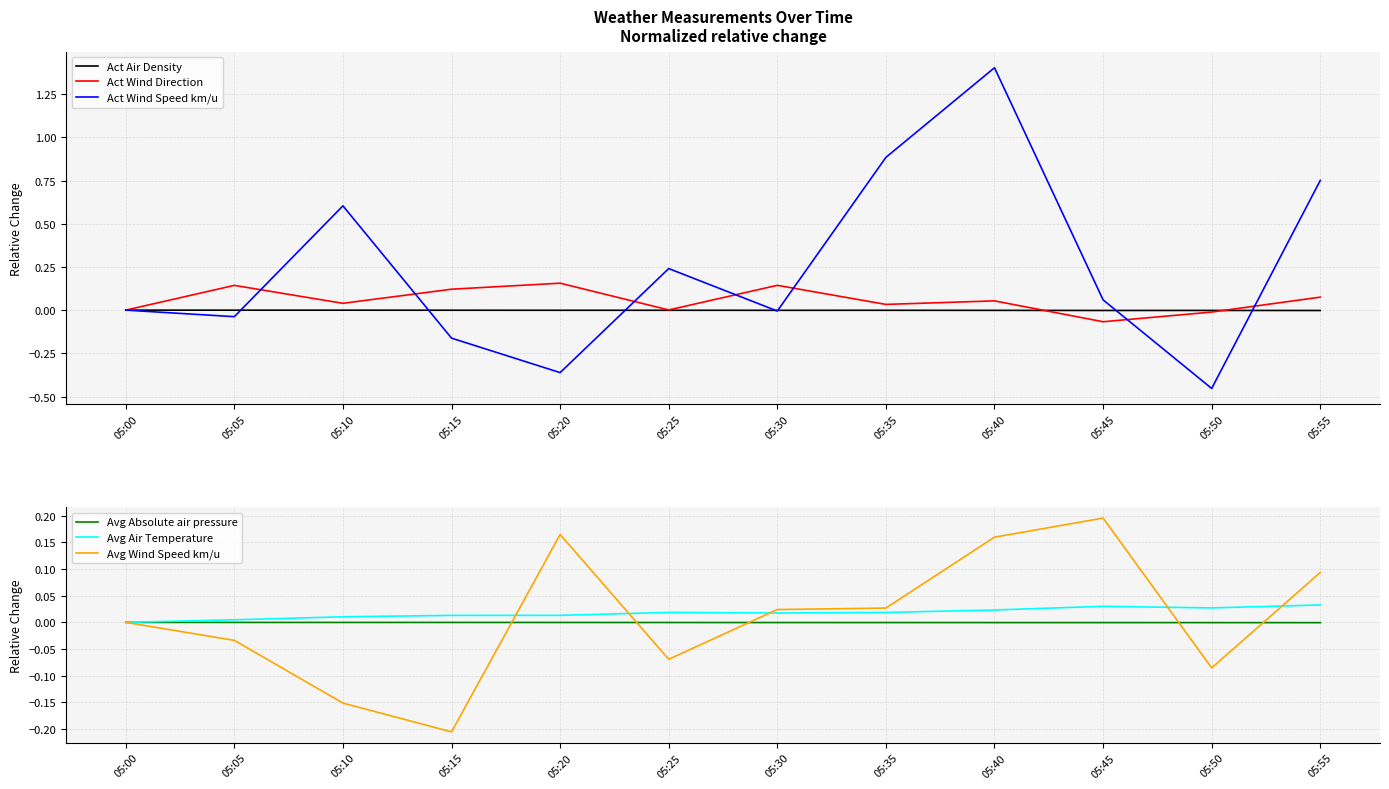

At which label does Act Wind Direction reach its minimum?

05:45